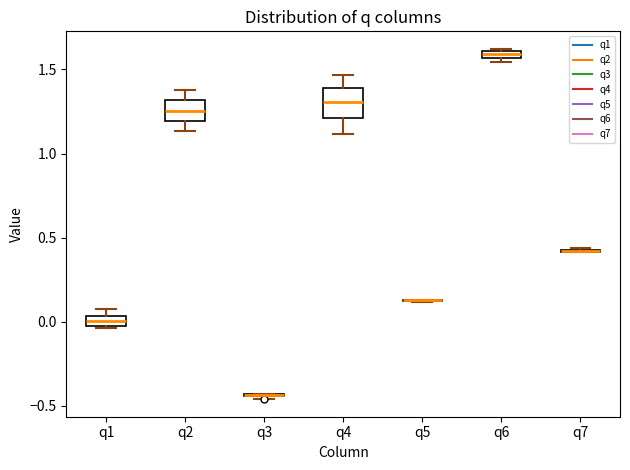

Which box is the tallest, from its lower edge to its upper edge?

q4